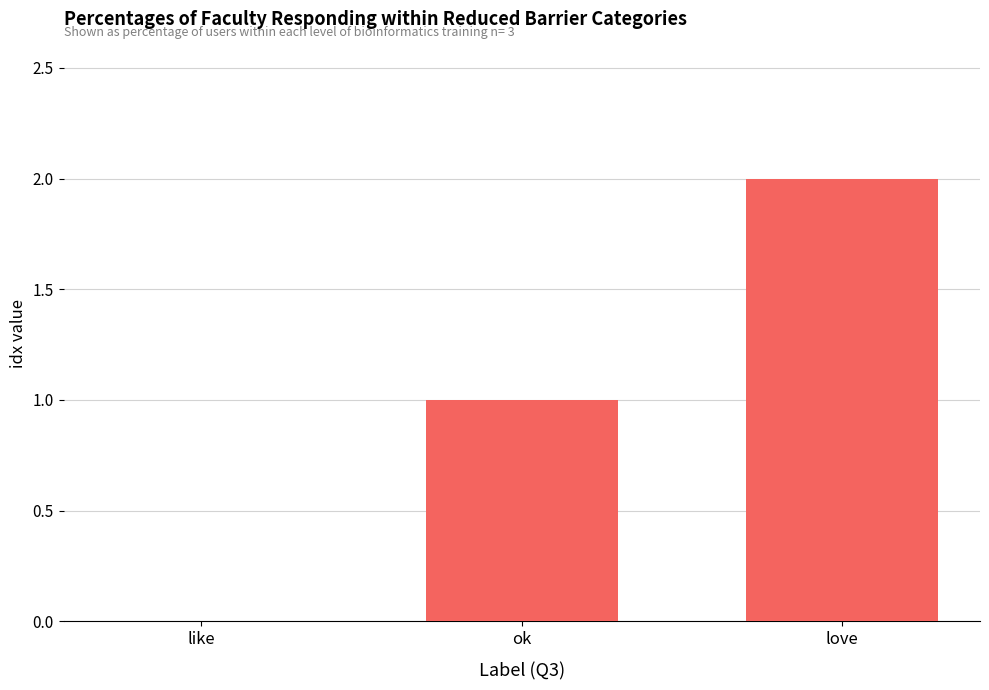

What is the difference between the values at love and ok?

1